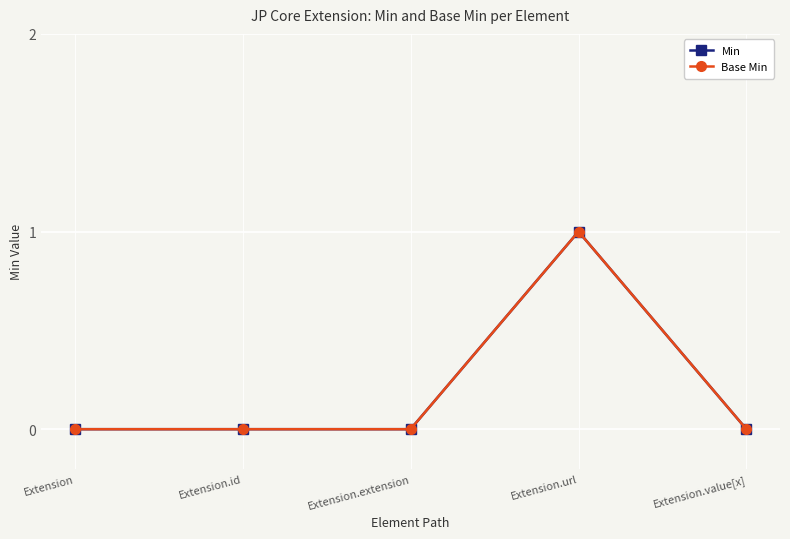

Is the value of Min at Extension greater than the value of Base Min at Extension.id?

No